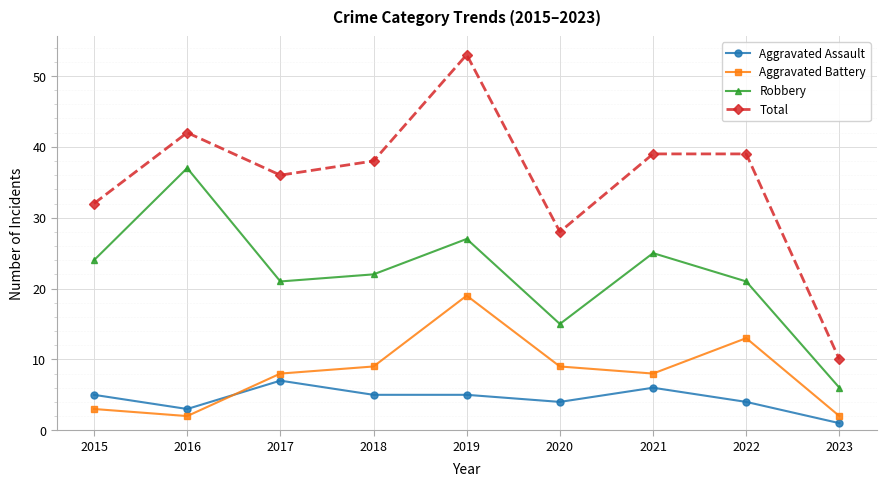

Rank the series by their maximum value, from highest to lowest.

Total, Robbery, Aggravated Battery, Aggravated Assault